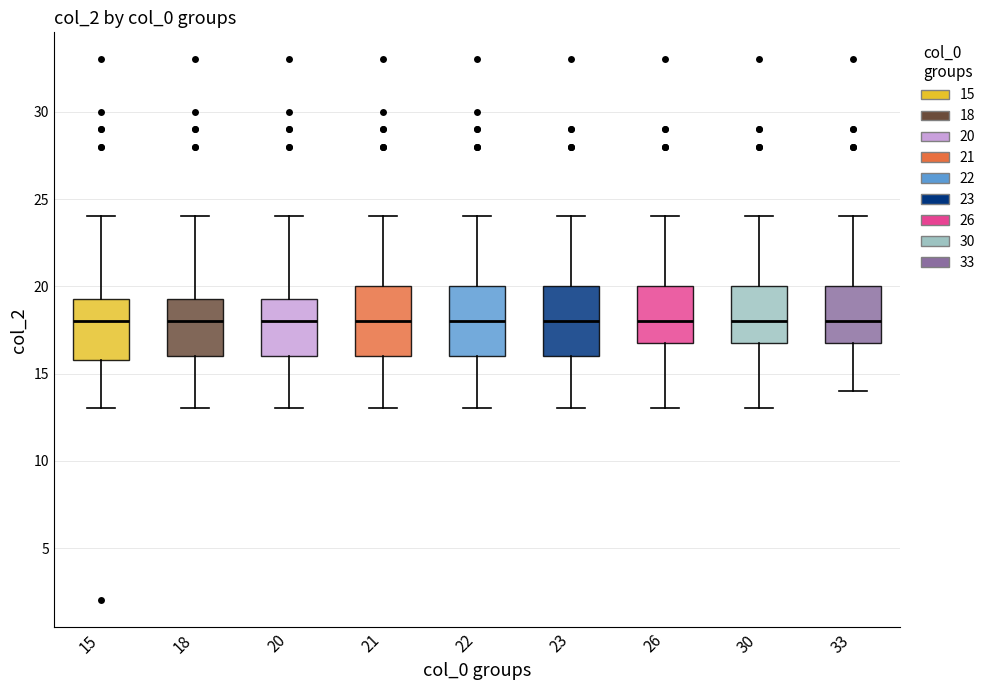

Reading left to right, transcribe this box plot: for each box, give where its median line is, the range the box spans, and where its two whiskers end, as read against the y-axis. The values are not printed on the chart, so give them approximately, as read against the axis.

15: median 18.0, box 16.0 to 19.5, whiskers 13.0 to 24.0
18: median 18.0, box 16.0 to 19.5, whiskers 13.0 to 24.0
20: median 18.0, box 16.0 to 19.5, whiskers 13.0 to 24.0
21: median 18.0, box 16.0 to 20.0, whiskers 13.0 to 24.0
22: median 18.0, box 16.0 to 20.0, whiskers 13.0 to 24.0
23: median 18.0, box 16.0 to 20.0, whiskers 13.0 to 24.0
26: median 18.0, box 17.0 to 20.0, whiskers 13.0 to 24.0
30: median 18.0, box 17.0 to 20.0, whiskers 13.0 to 24.0
33: median 18.0, box 17.0 to 20.0, whiskers 14.0 to 24.0